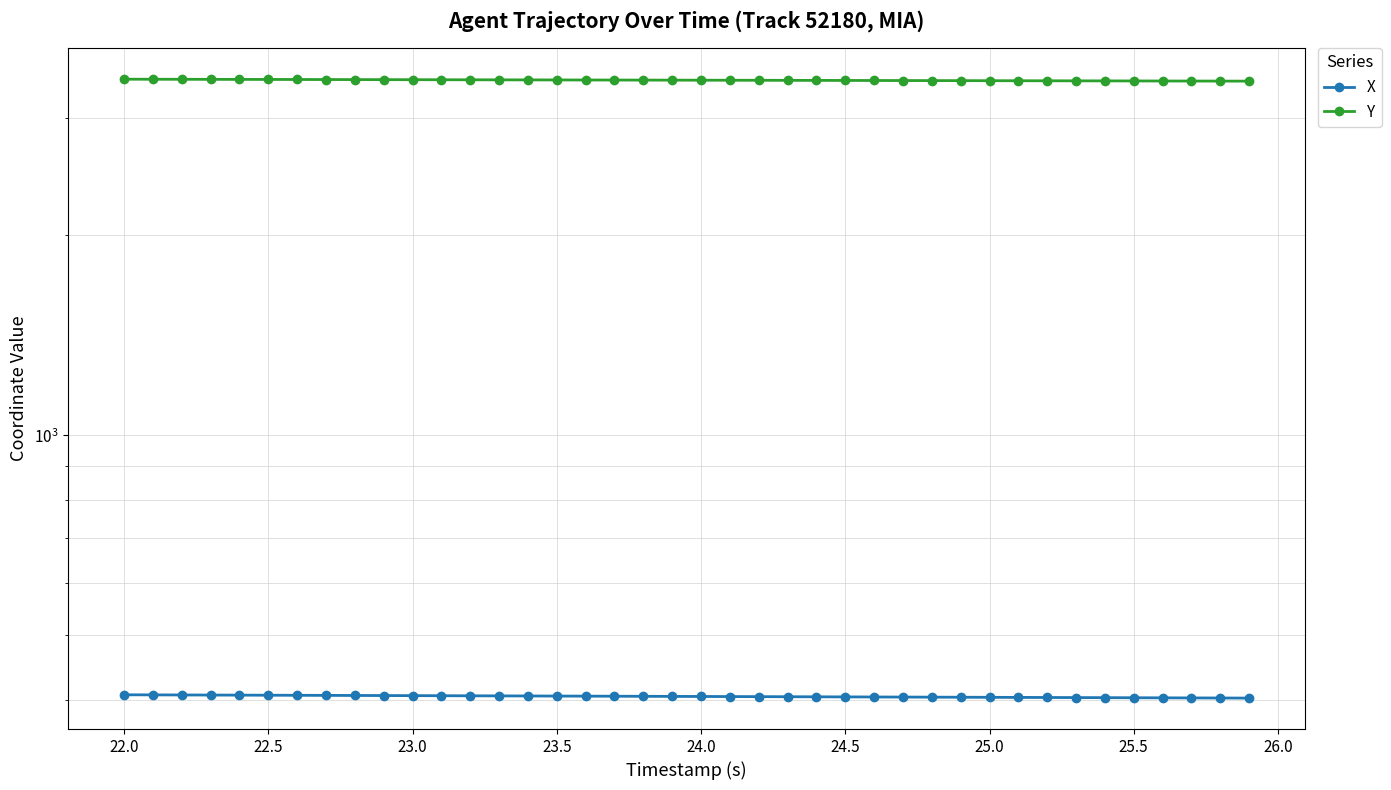

Is the value of Y at 25.5 greater than the value of X at 25.5?

Yes